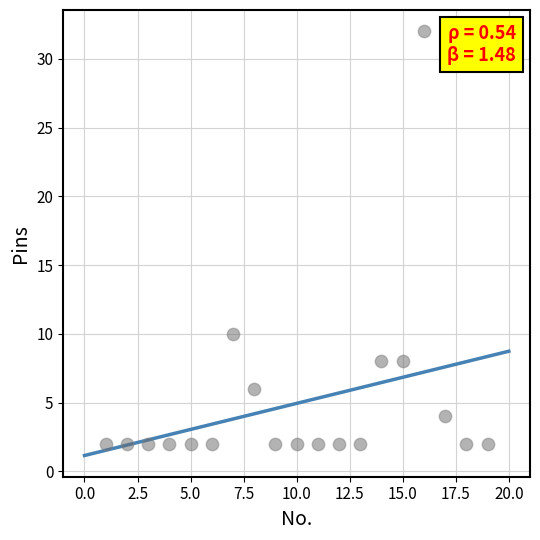

What Y value in the scatter plot is closest to 17?

10